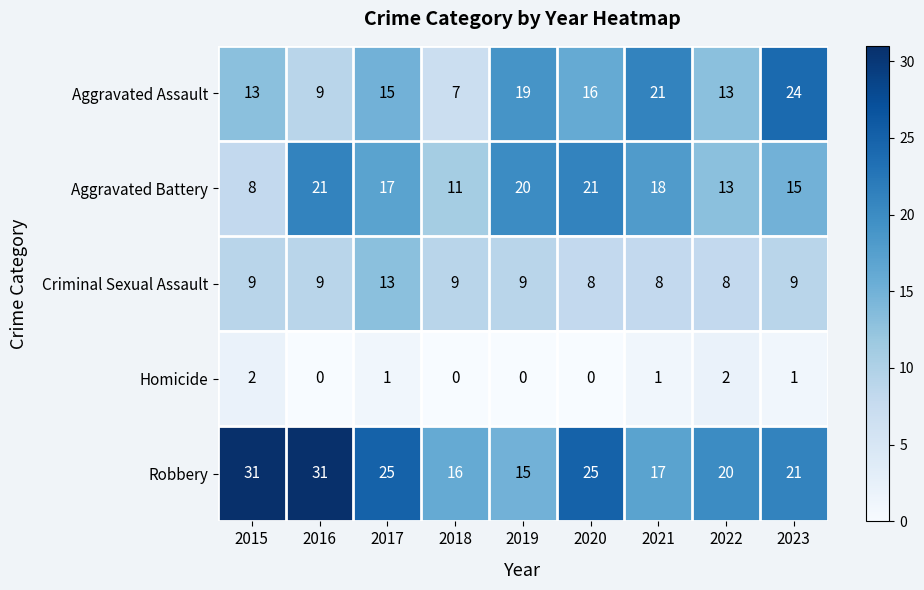

The Aggravated Assault series shows 23 at 2017. True or false?

False